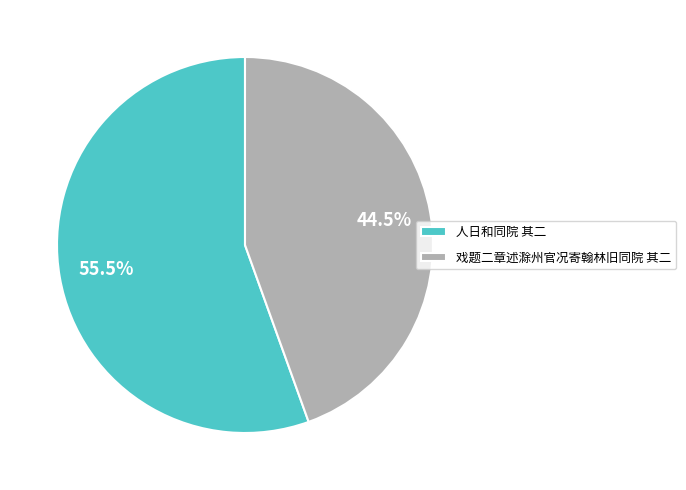

What percentage do 人日和同院 其二 and 戏题二章述滁州官况寄翰林旧同院 其二 together represent?

100.0%